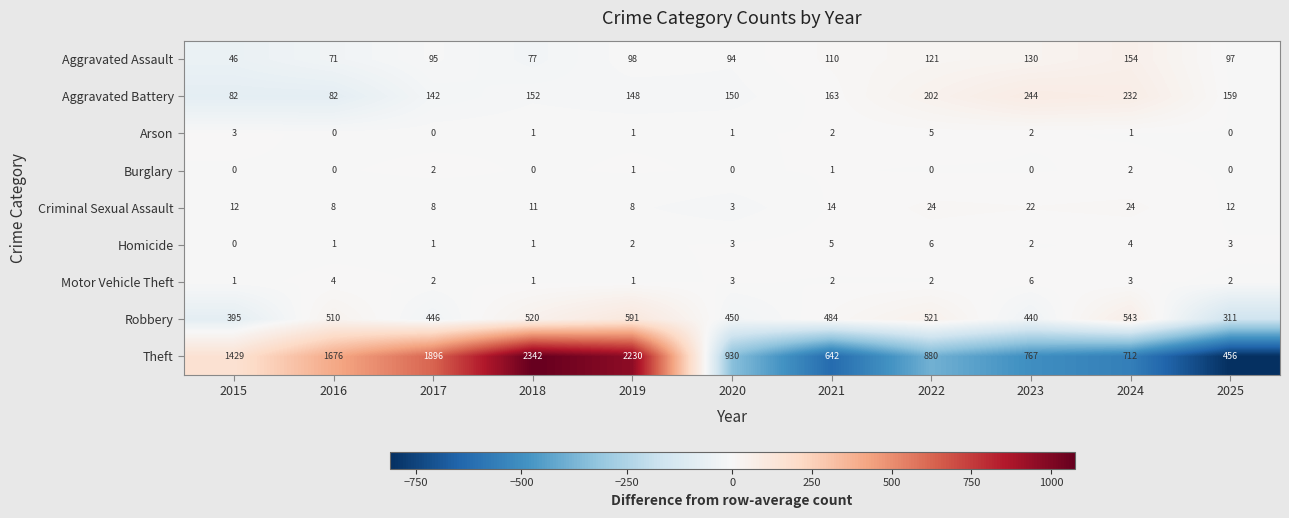

What is the greatest value displayed?

2342